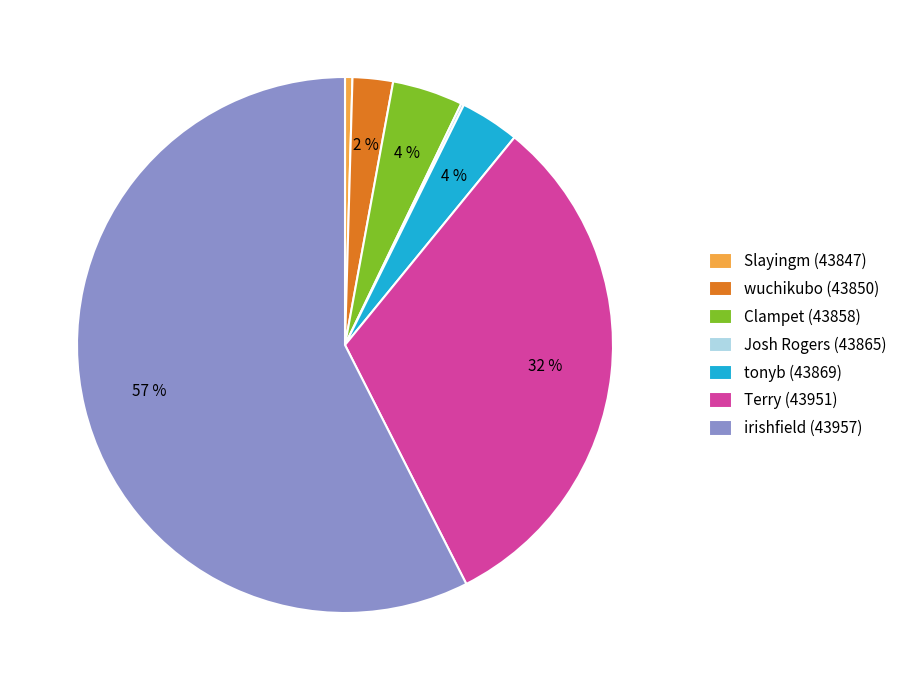

What is the largest slice in the pie chart?

irishfield (43957)